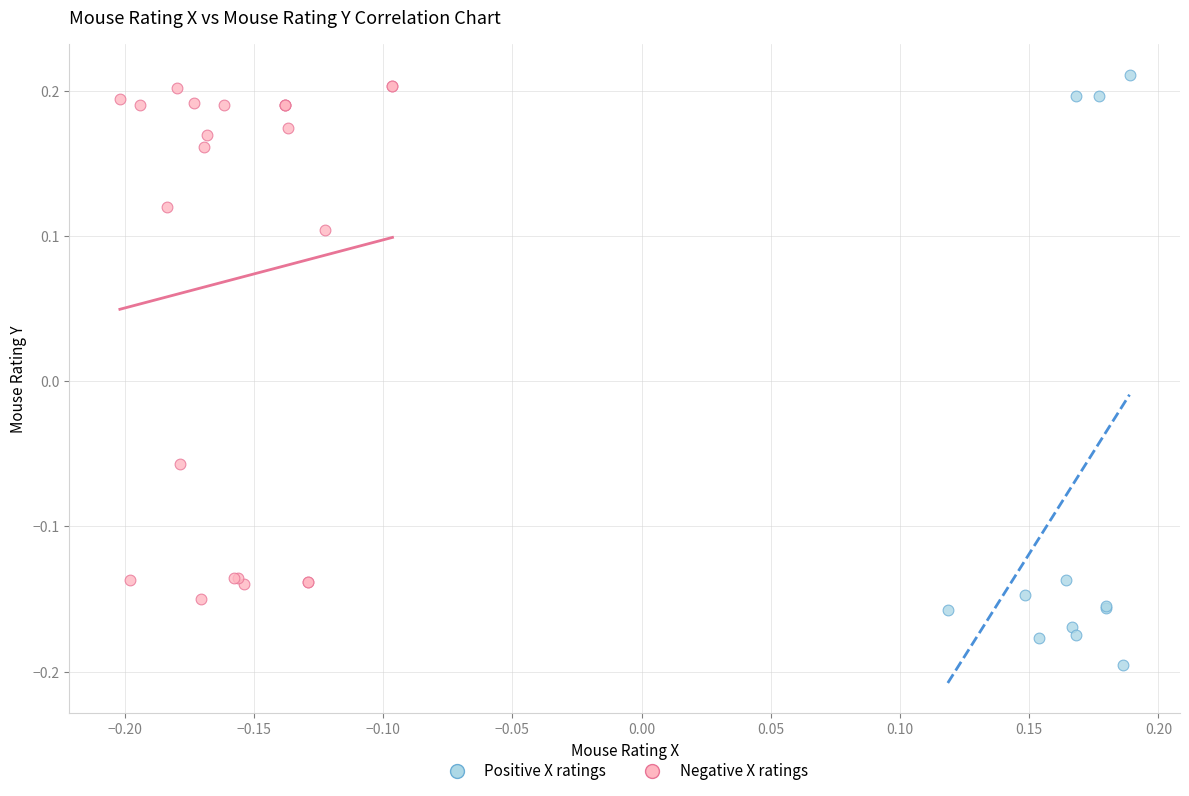

Which series reaches the minimum Y coordinate?

Positive X ratings